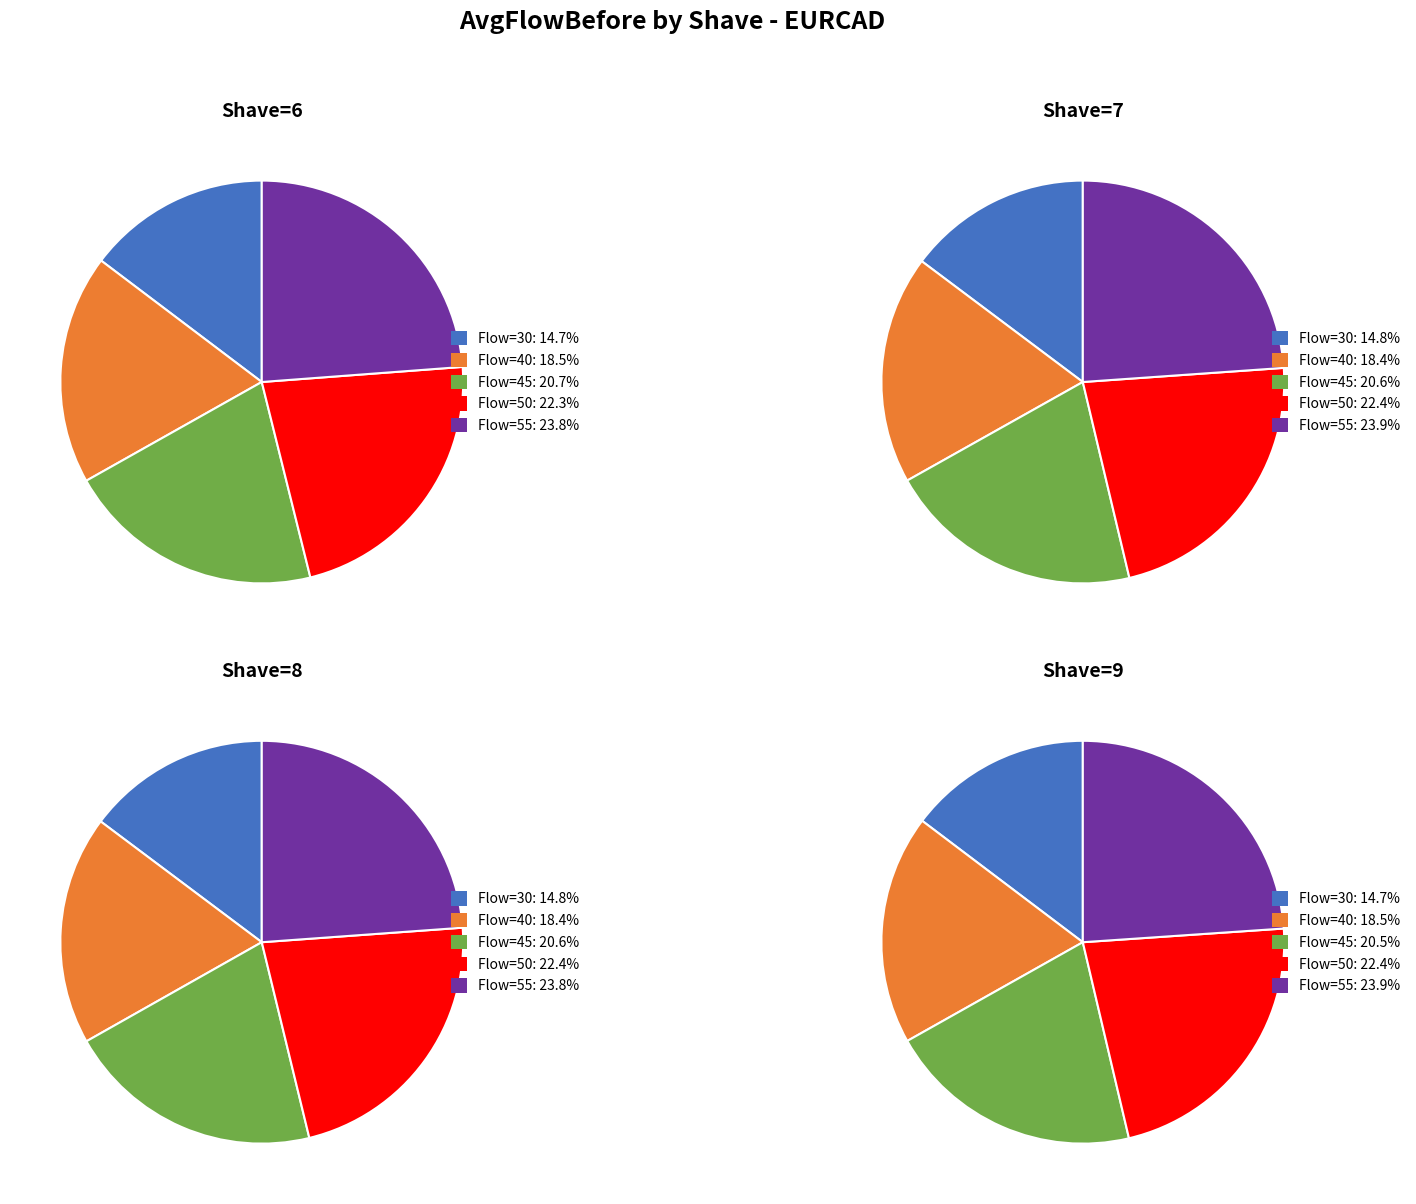

Is 4 the majority of the pie?

No